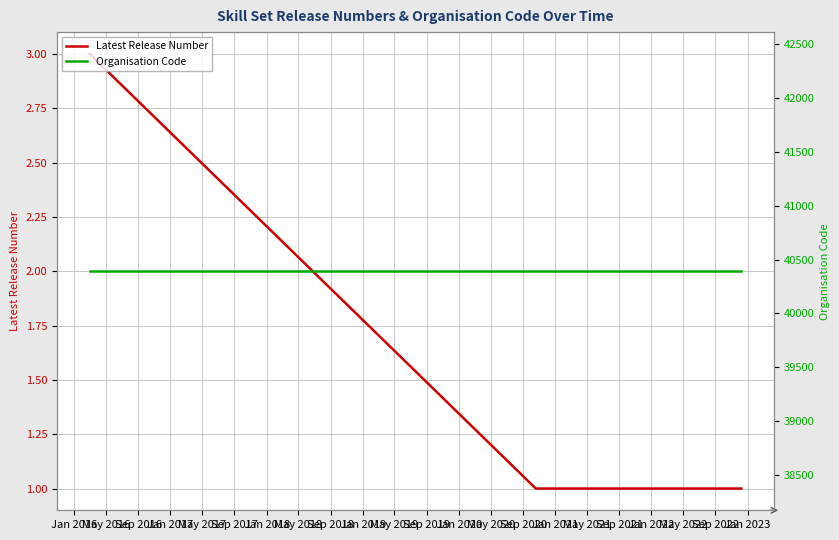

True or false: Organisation Code has a value of 40393 at May 2016.

True